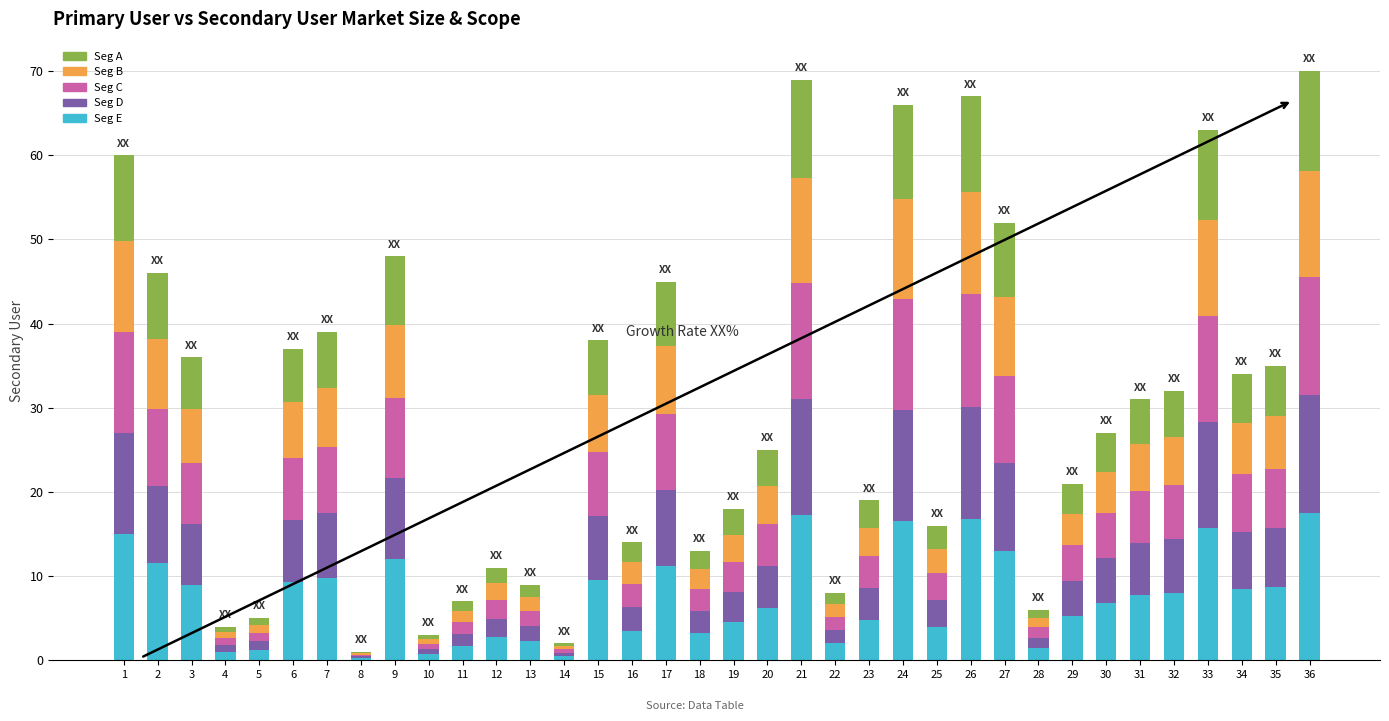

What is the total value across all series at 31?

31.0